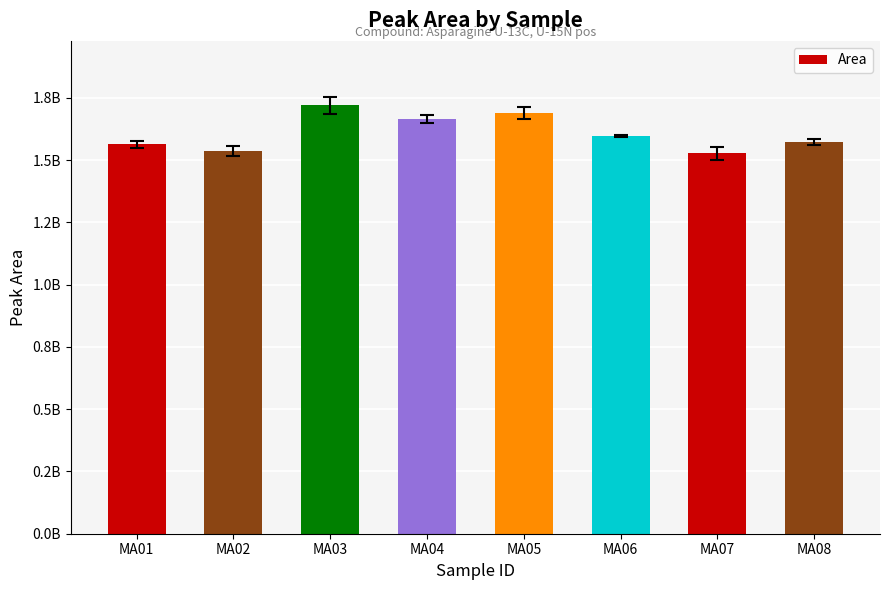

At which label does the data first exceed 1597115264?

MA03